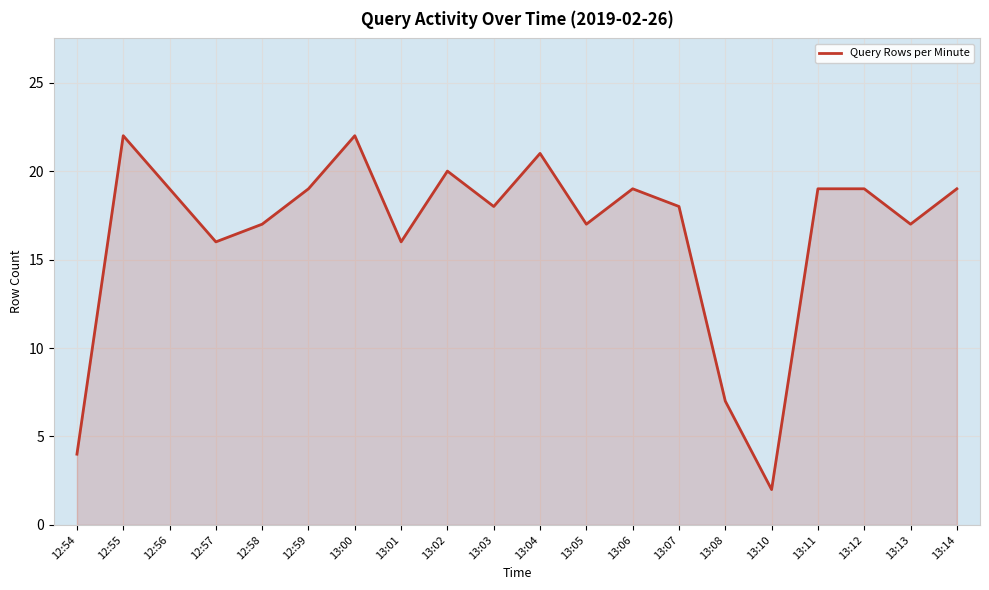

What position from the right is 13:14?

1